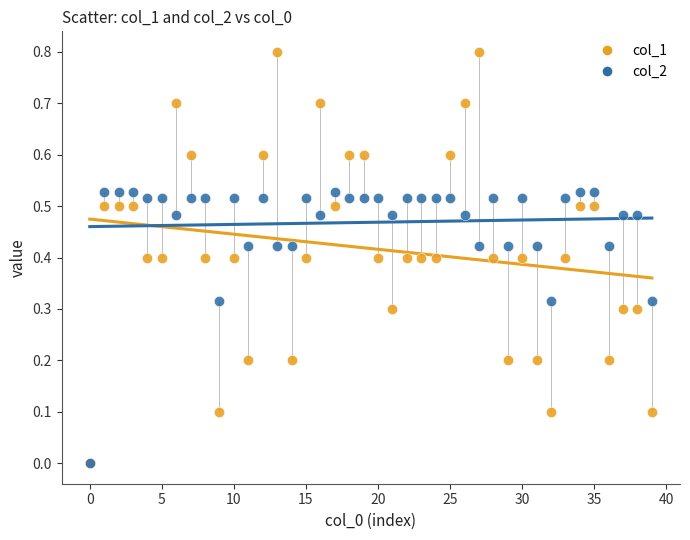

What are all the series names shown in the legend?

col_1, col_2